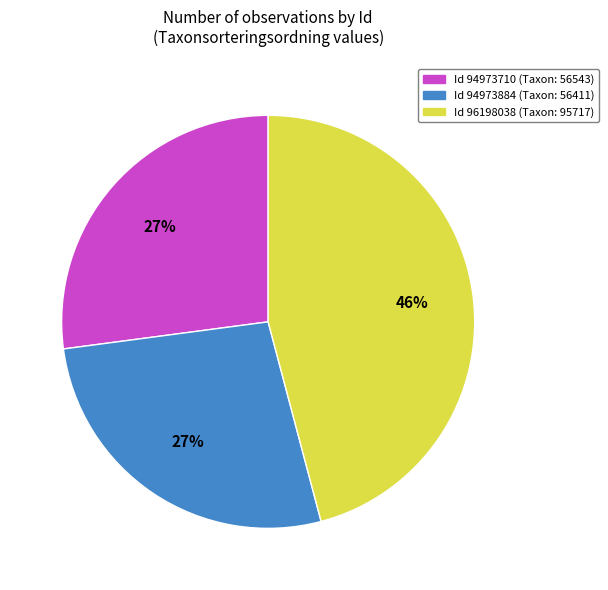

To the nearest percent, what is the difference between the largest and smallest slice percentages?

19%